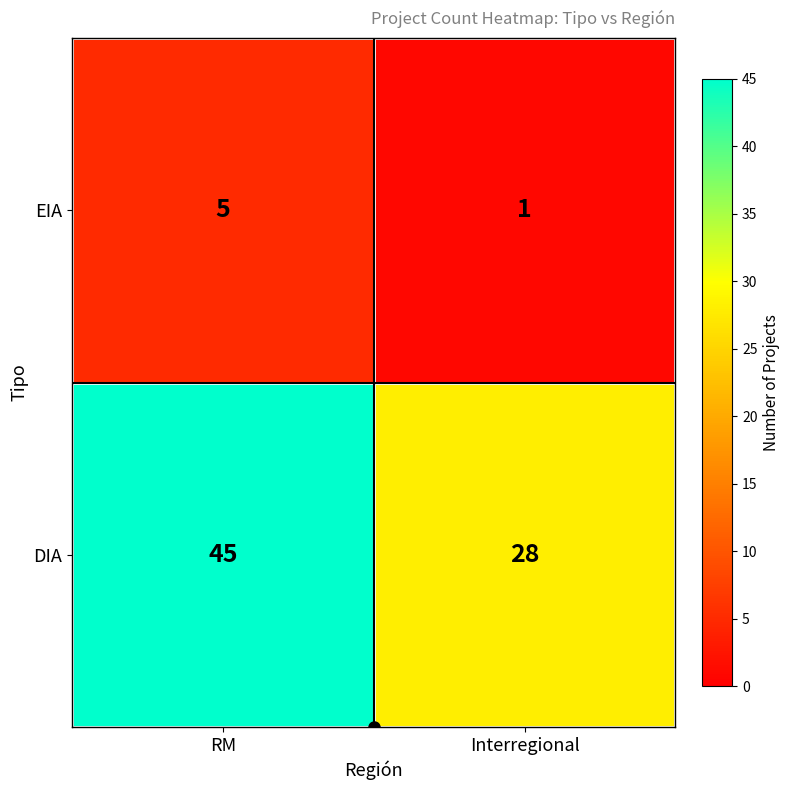

The EIA series shows 1 at Interregional. True or false?

True